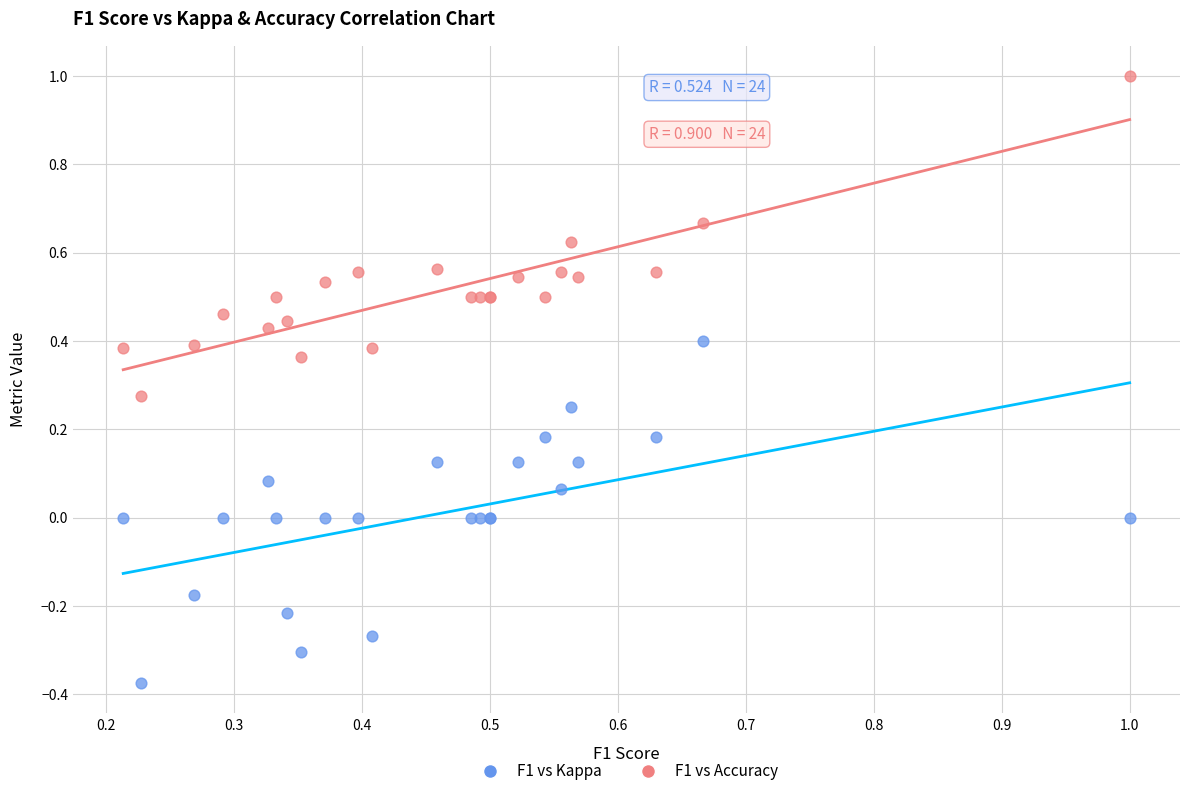

Which series reaches the minimum Y coordinate?

F1 vs Kappa